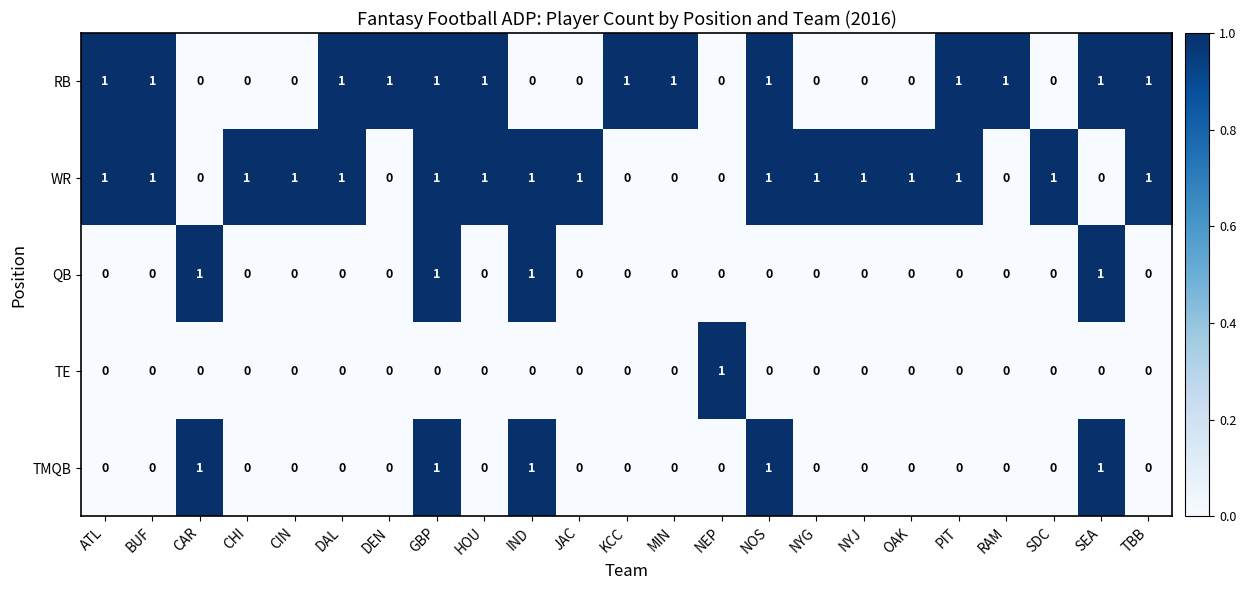

The value of QB at NYG is -1. True or false?

False